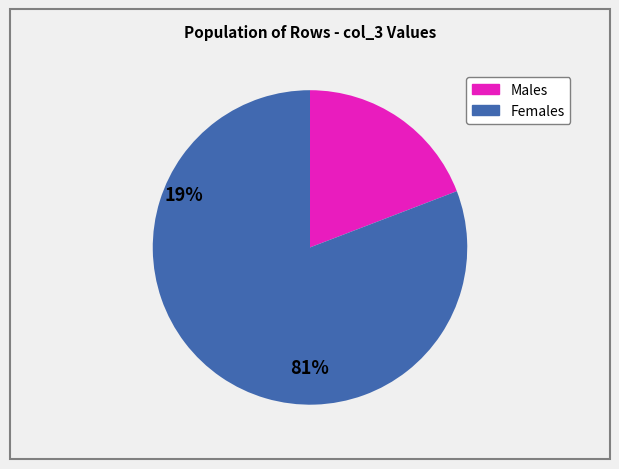

Is there any slice that represents more than half of the pie?

Yes